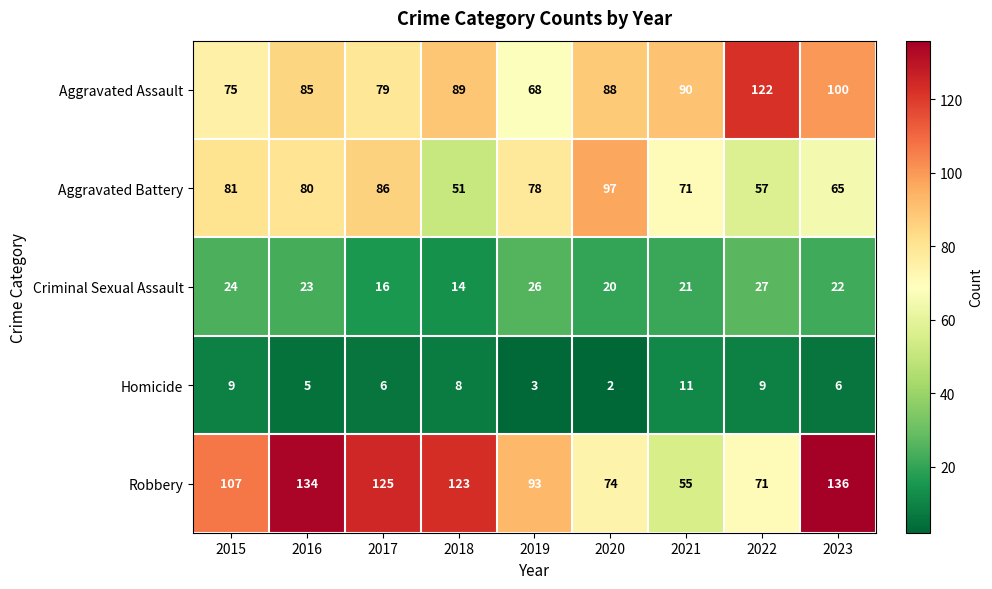

At which label does Aggravated Assault first exceed 88?

2018